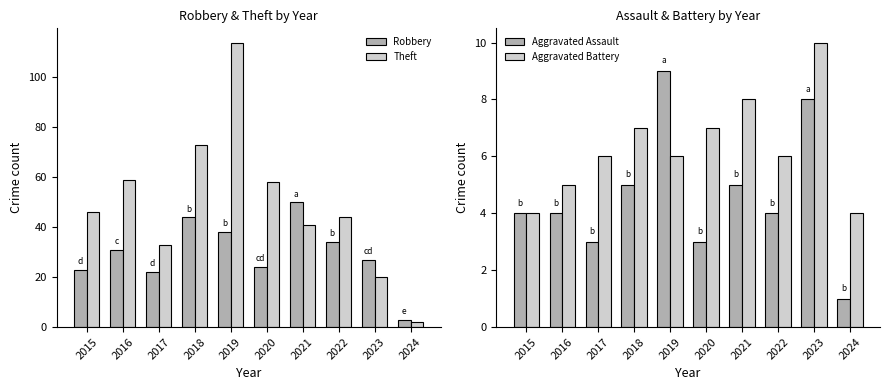

The value of Aggravated Battery at 2015 is 1. True or false?

False